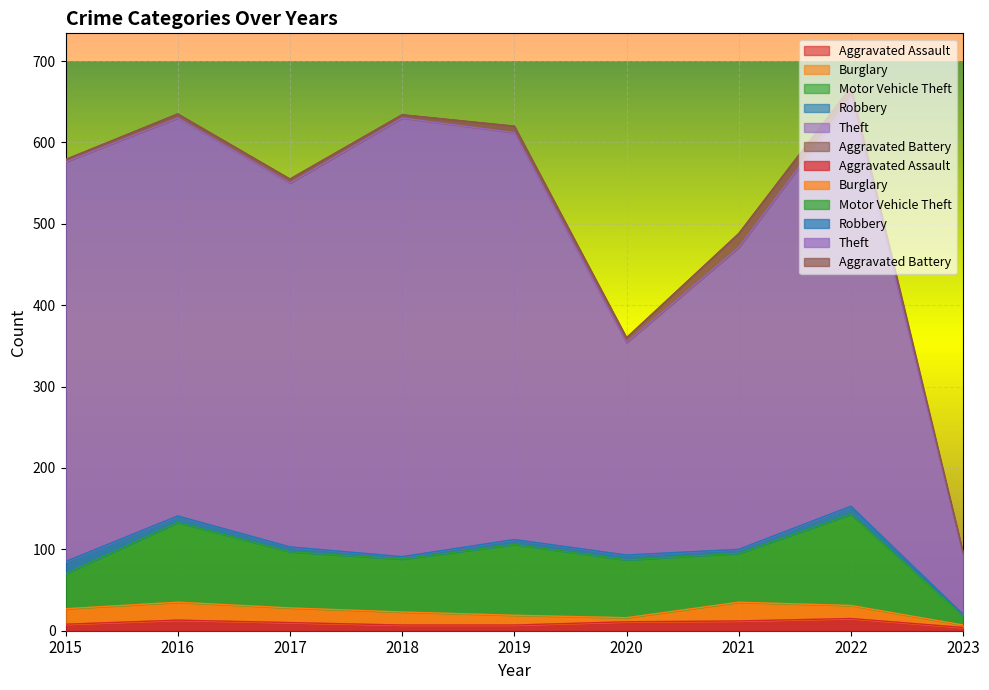

The Aggravated Battery series shows 2 at 2016. True or false?

False